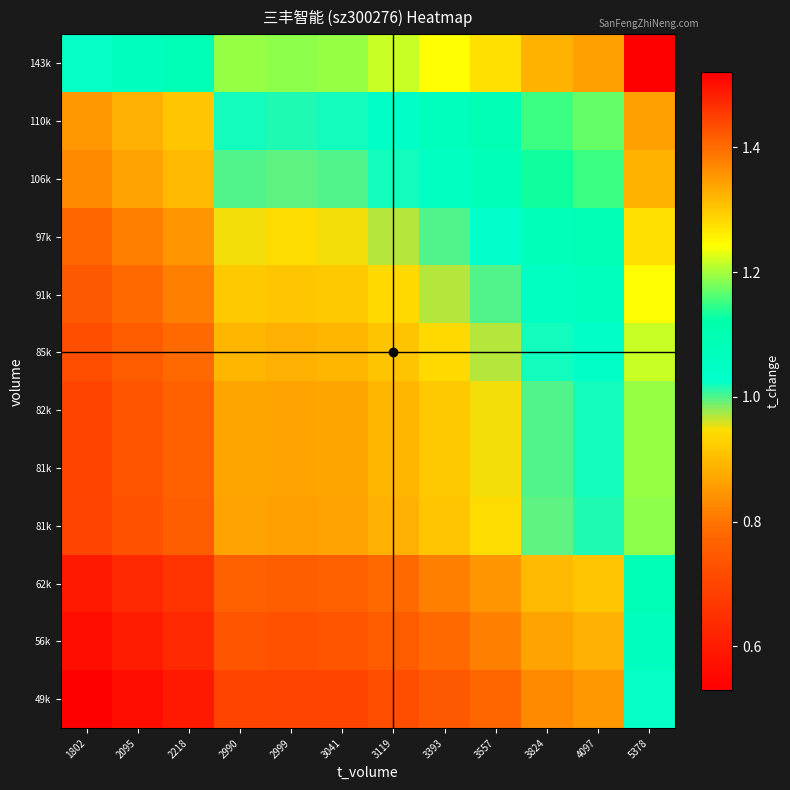

What is the difference between the highest and lowest values at 3557?

0.5